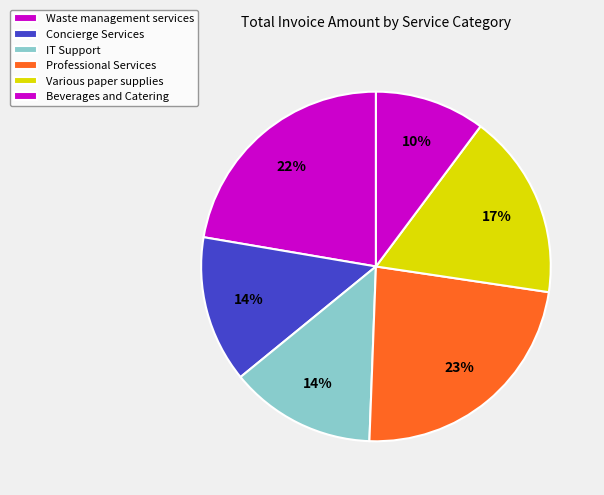

Approximately how many times larger is the value at Concierge Services compared to Professional Services?

0.6